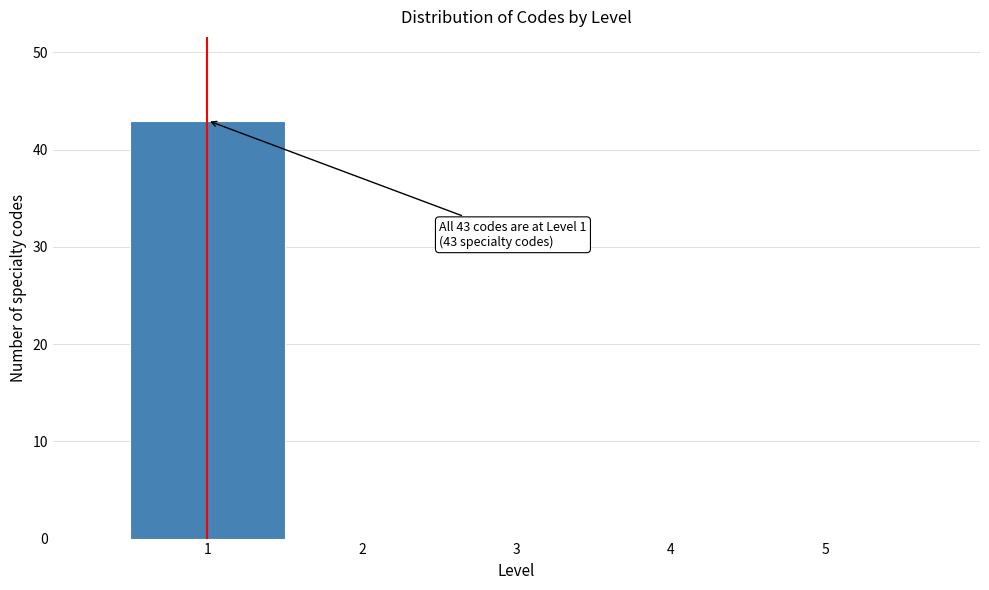

Over which range of the x-axis is the bar tallest?

0.5 to 1.5